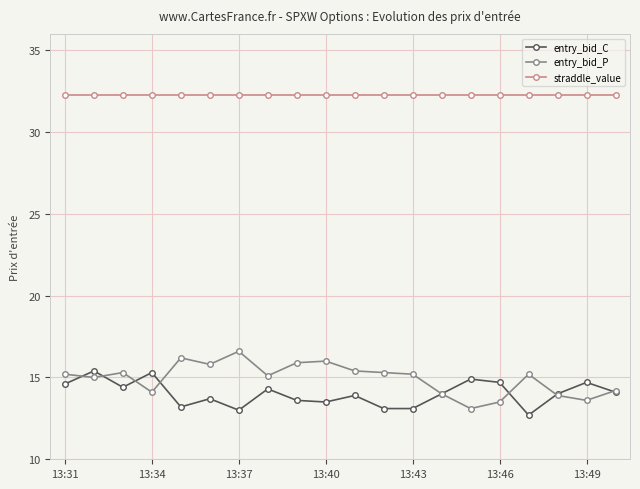

How many lines are shown in the chart?

3